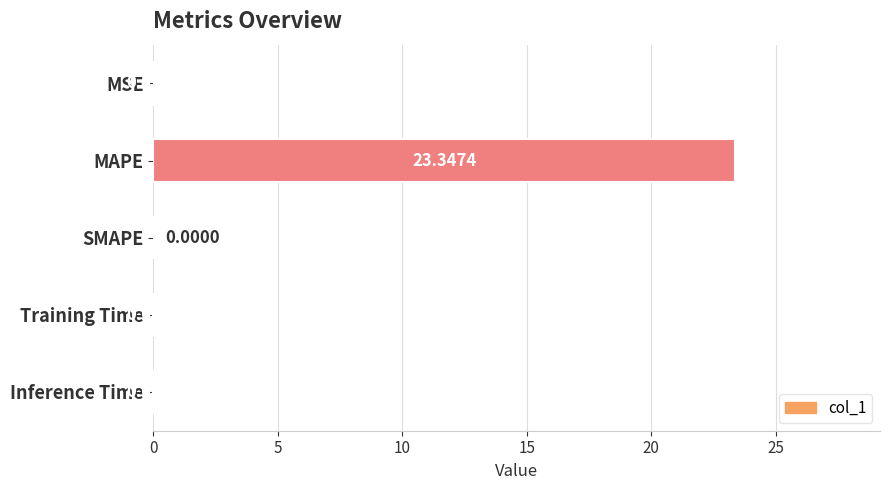

What is the sum of all values?

23.4